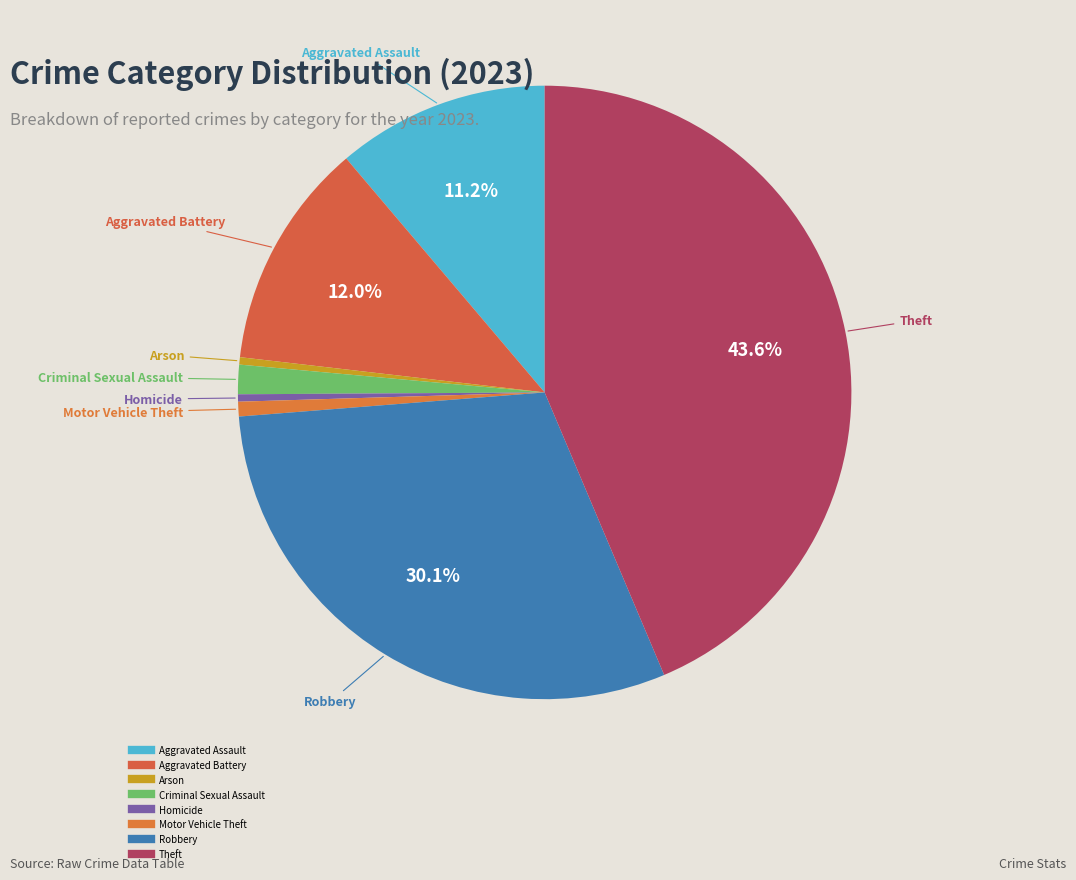

What percentage is the Motor Vehicle Theft slice, to the nearest percent?

1%